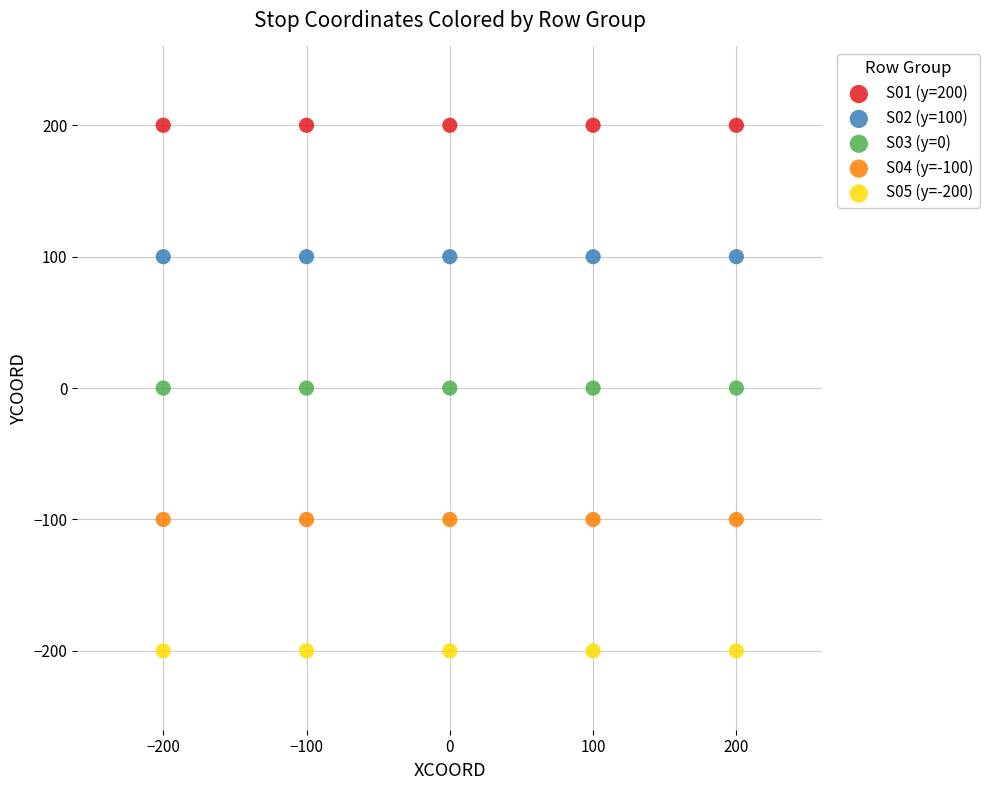

Which series reaches the maximum Y coordinate?

S01 (y=200)